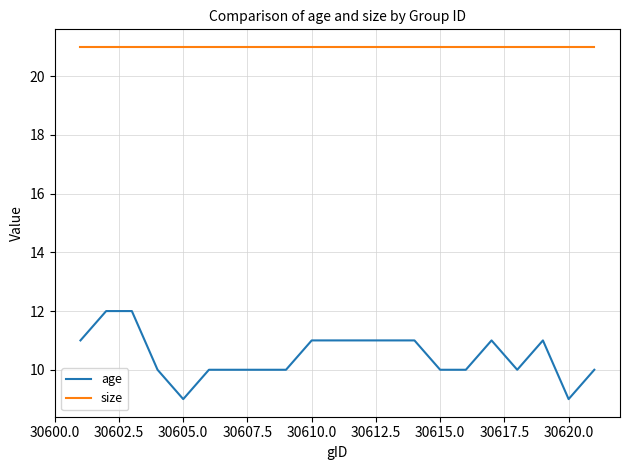

Which series has the largest range (max minus min)?

age